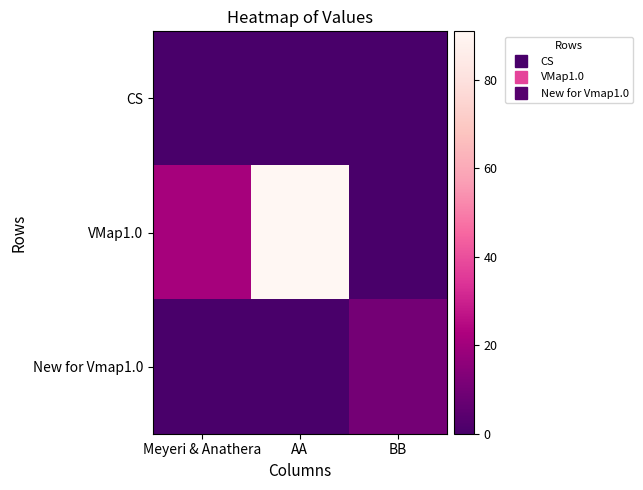

Reading right to left, list all the values displayed in this chart.

CS: BB=0	AA=0	Meyeri & Anathera=0
VMap1.0: BB=0	AA=91	Meyeri & Anathera=21
New for Vmap1.0: BB=10	AA=0	Meyeri & Anathera=0